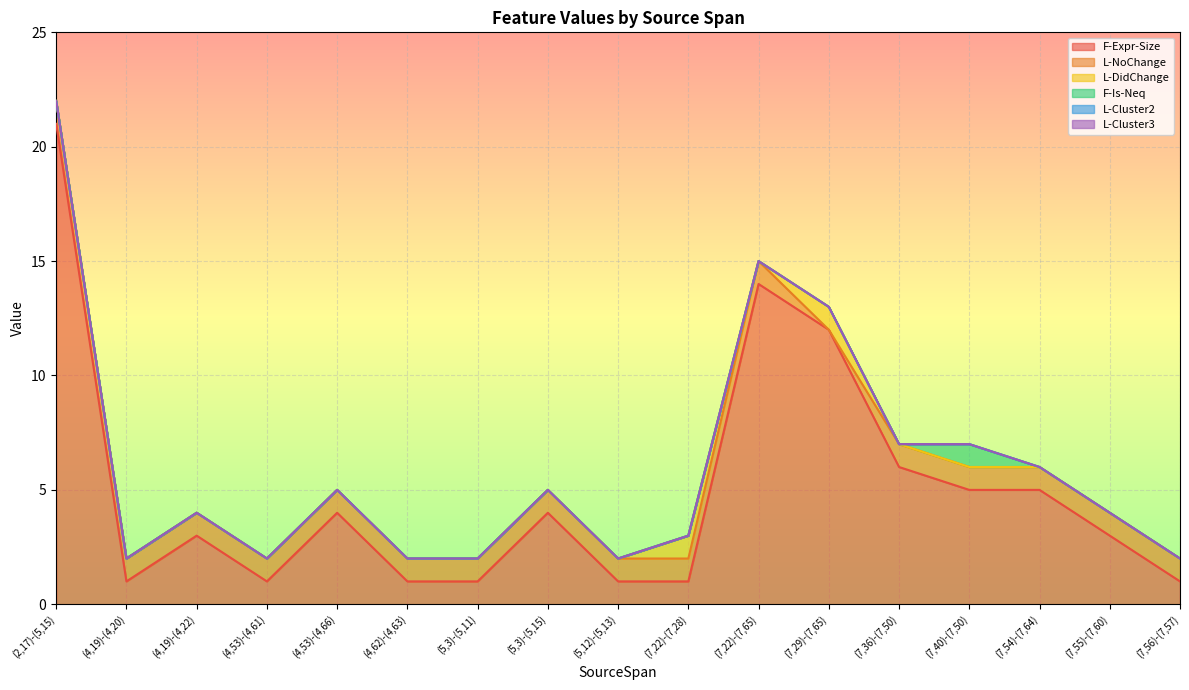

List the labels in order of F-Expr-Size value, smallest first.

(4,19)-(4,20), (4,53)-(4,61), (4,62)-(4,63), (5,3)-(5,11), (5,12)-(5,13), (7,22)-(7,28), (7,56)-(7,57), (4,19)-(4,22), (7,55)-(7,60), (4,53)-(4,66), (5,3)-(5,15), (7,40)-(7,50), (7,54)-(7,64), (7,36)-(7,50), (7,29)-(7,65), (7,22)-(7,65), (2,17)-(5,15)